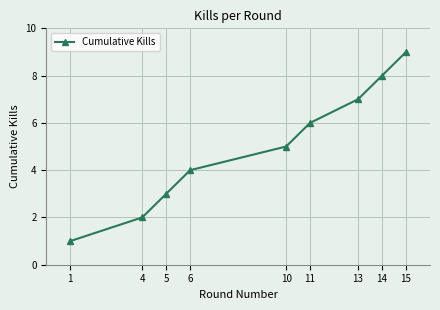

Reading right to left, extract all data points from this chart.

15=9	14=8	13=7	11=6	10=5	6=4	5=3	4=2	1=1